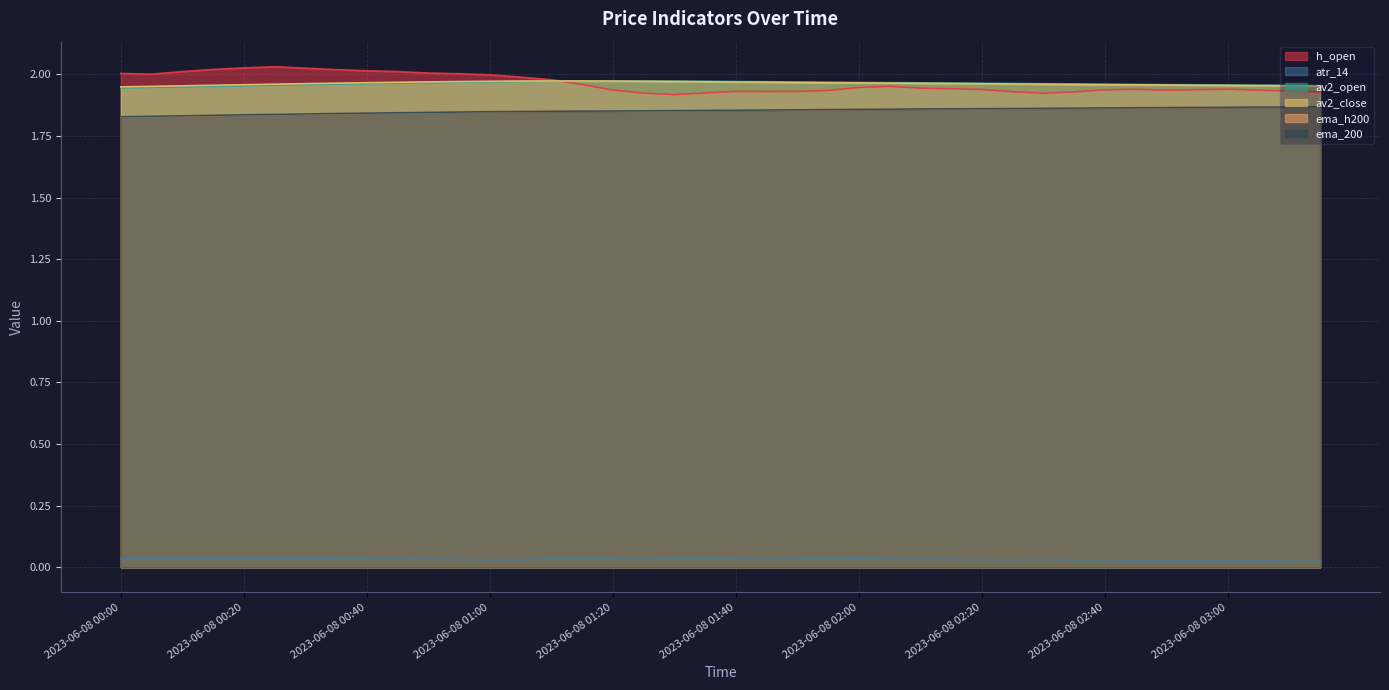

What are all the series names shown in the legend?

h_open, atr_14, av2_open, av2_close, ema_h200, ema_200